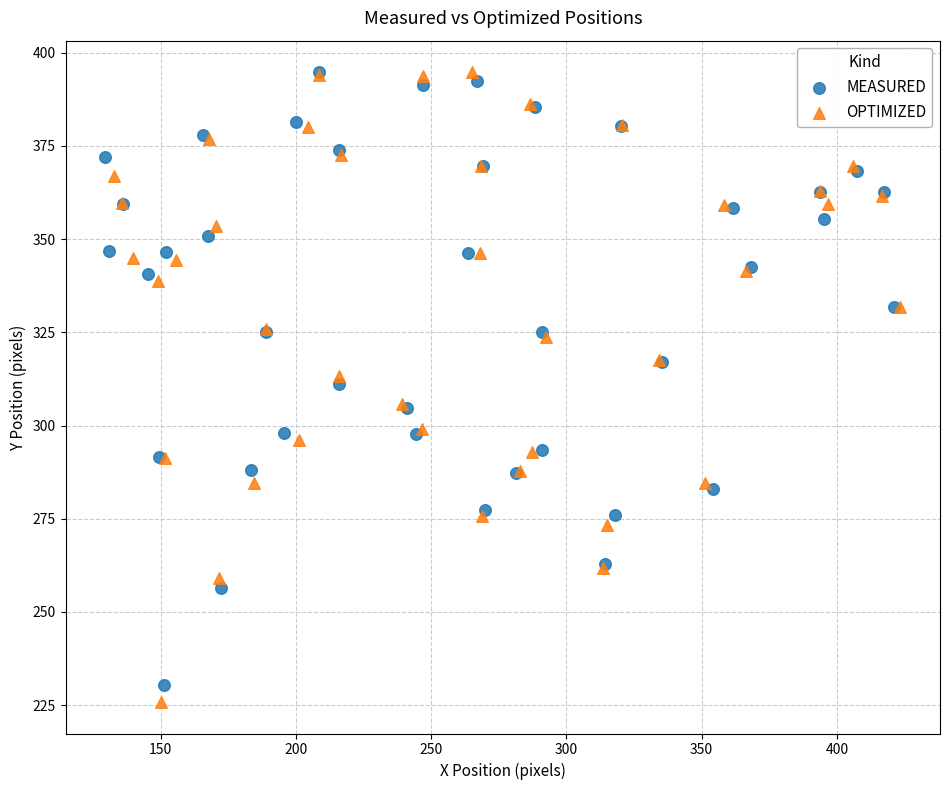

Which series has the widest spread of Y values?

OPTIMIZED